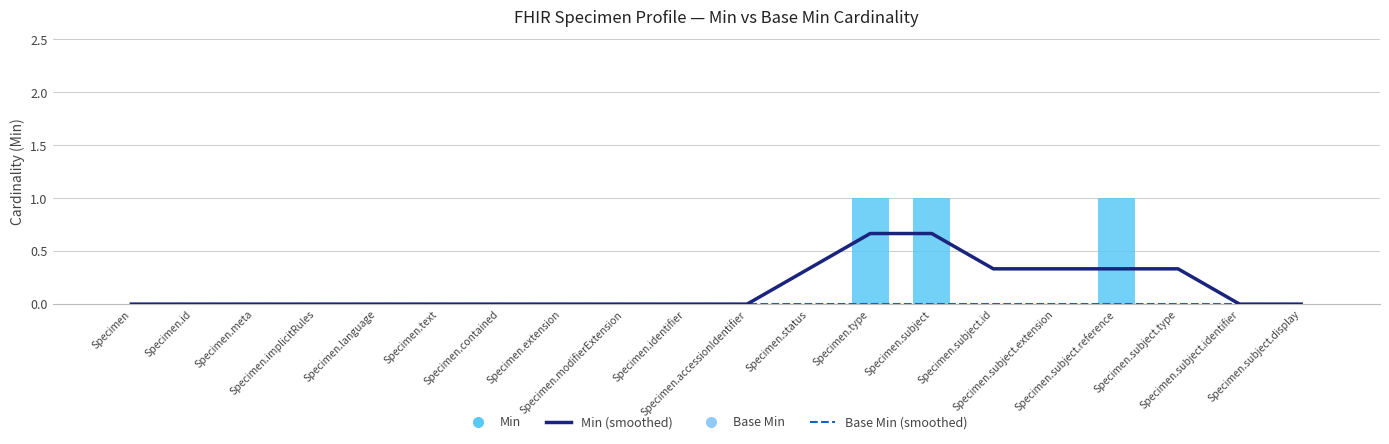

At which label does Base Min (smoothed) reach its minimum?

Specimen